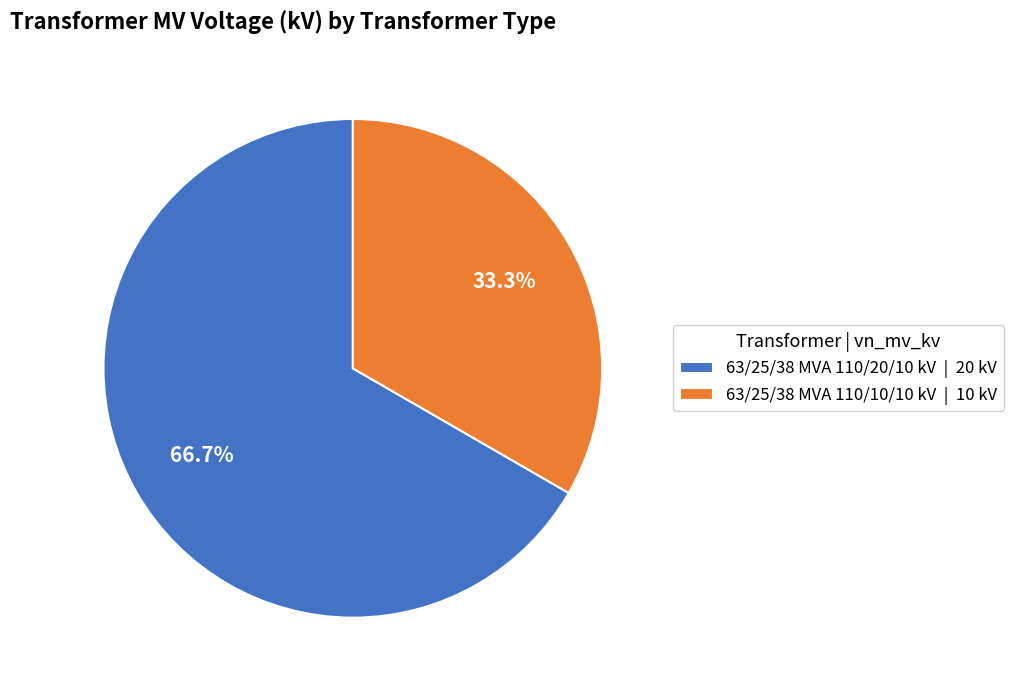

What is the largest slice in the pie chart?

63/25/38 MVA 110/20/10 kV